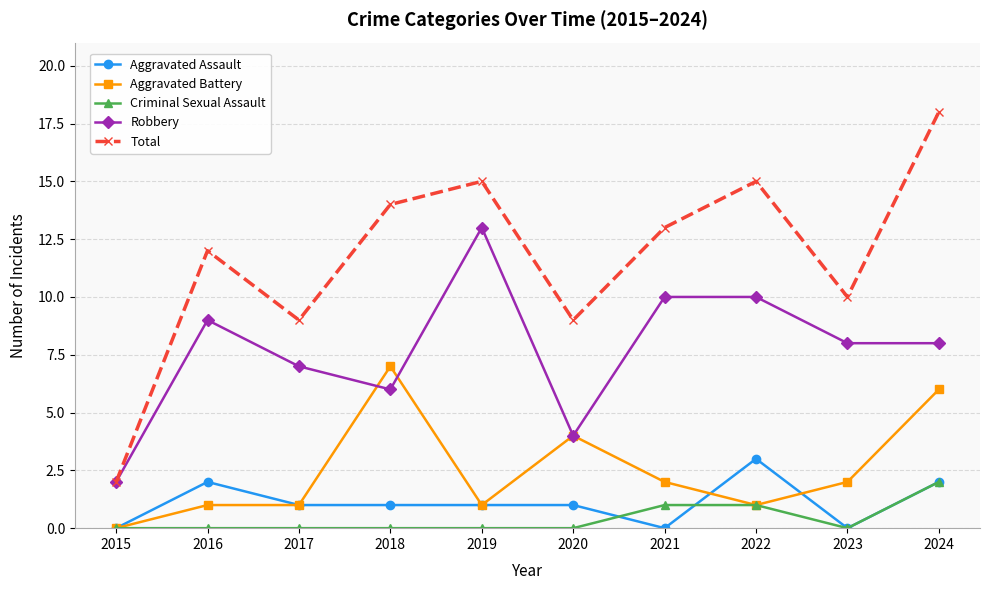

Where does the Total series first go above 13?

2018